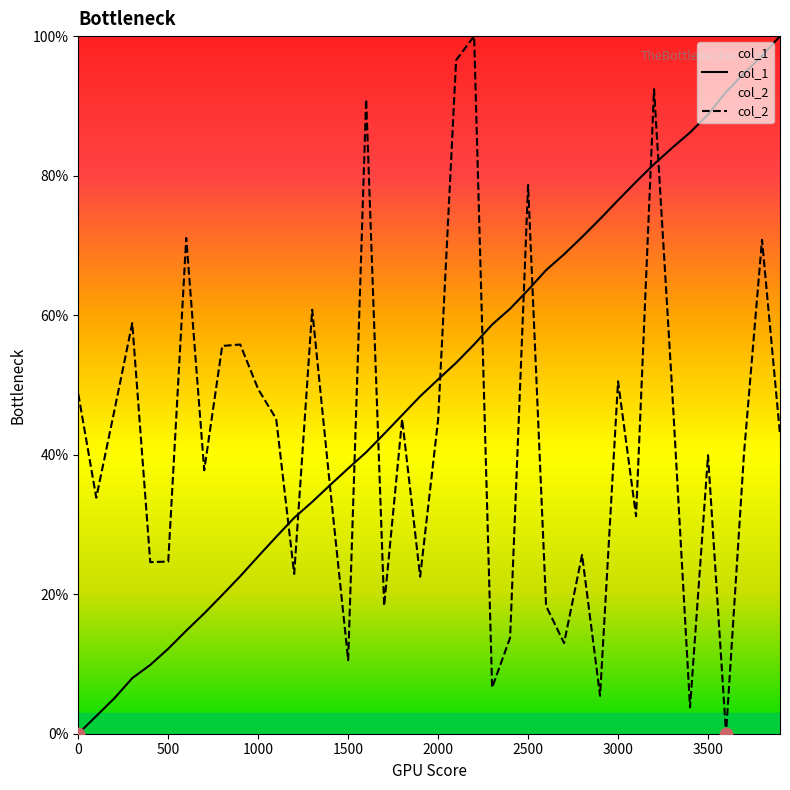

Which series has the largest total across all categories?

col_1